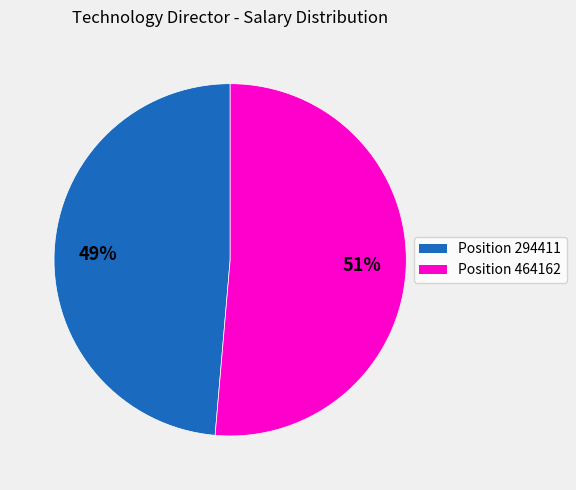

Does any single category account for the majority?

Yes